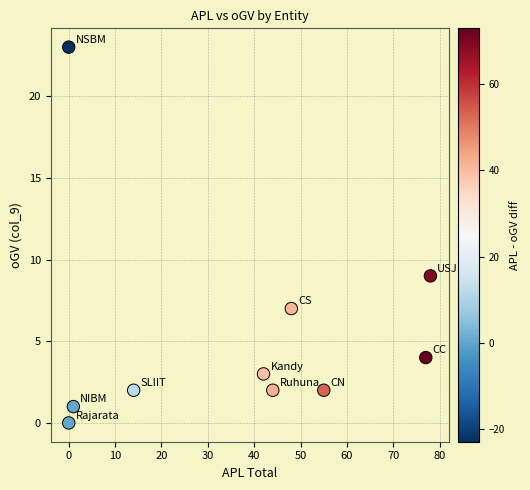

What Y value in the scatter plot is closest to 11?

9